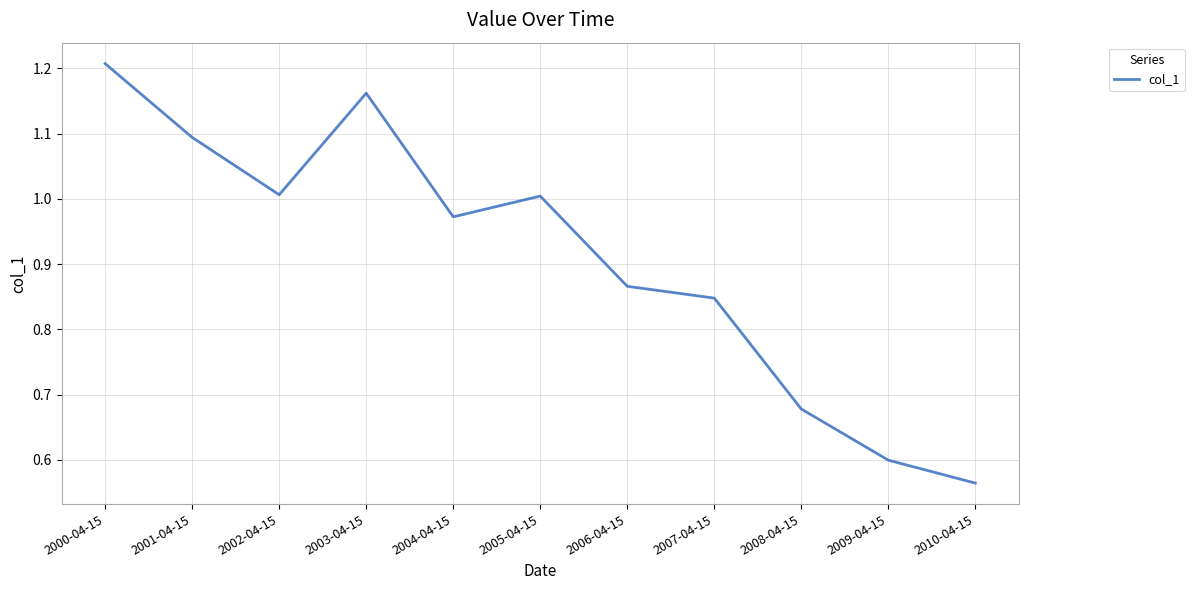

The value at 2009-04-15 is 0.8. True or false?

False